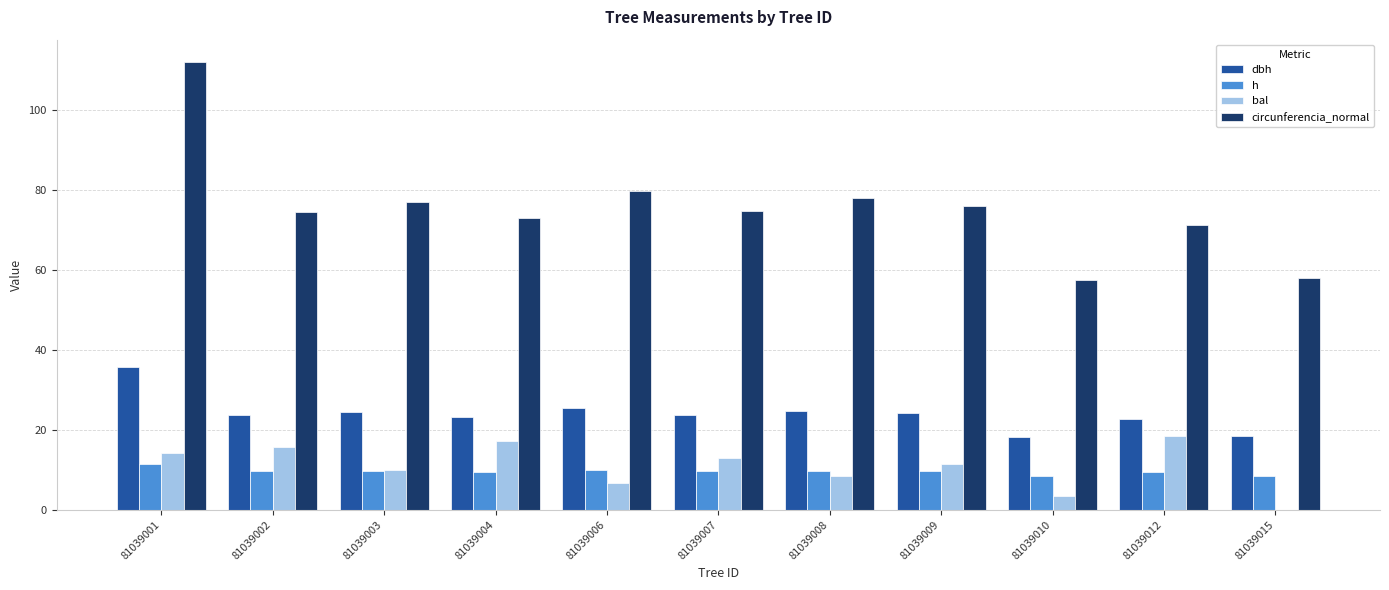

At which category does the chart reach its peak across all series?

81039001